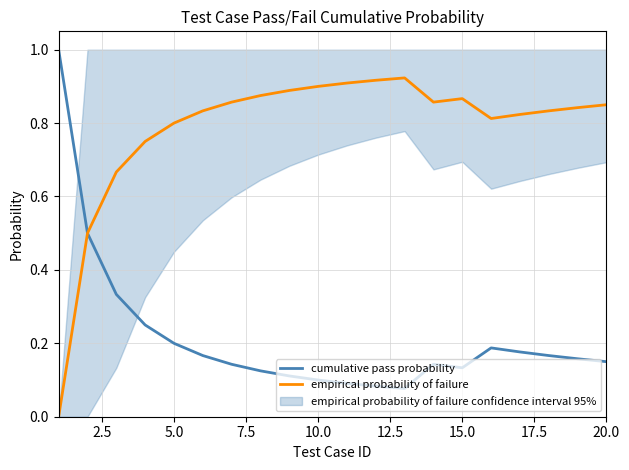

Is this an area chart (filled region under the line)?

No